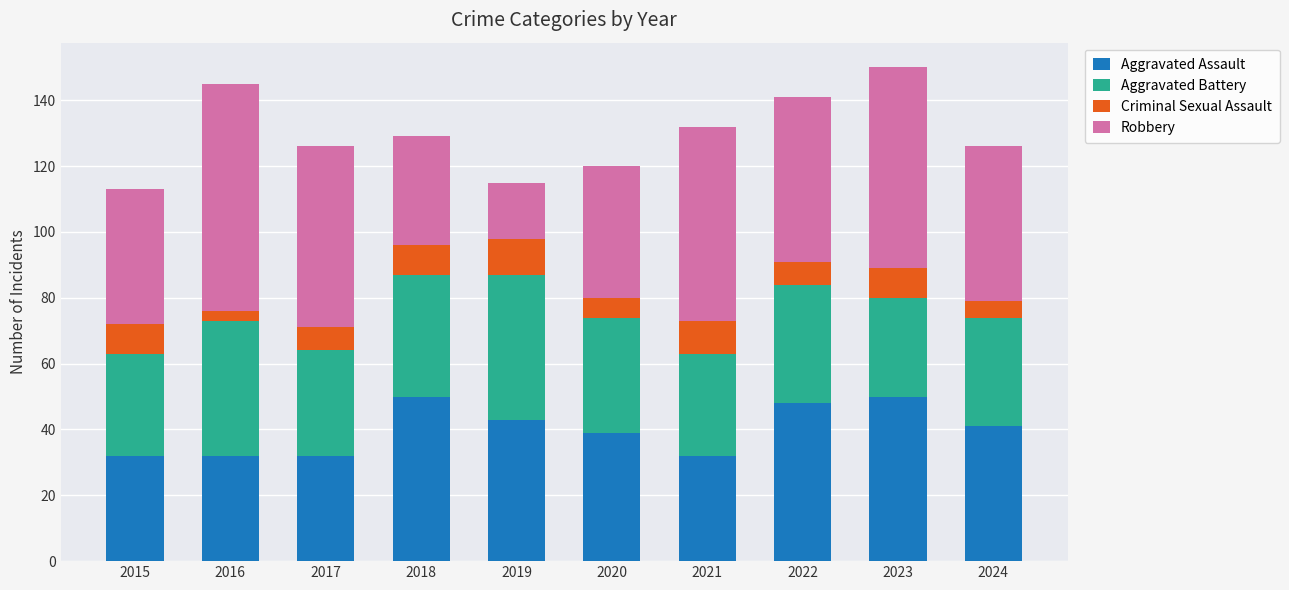

What is the minimum value for Aggravated Assault?

32